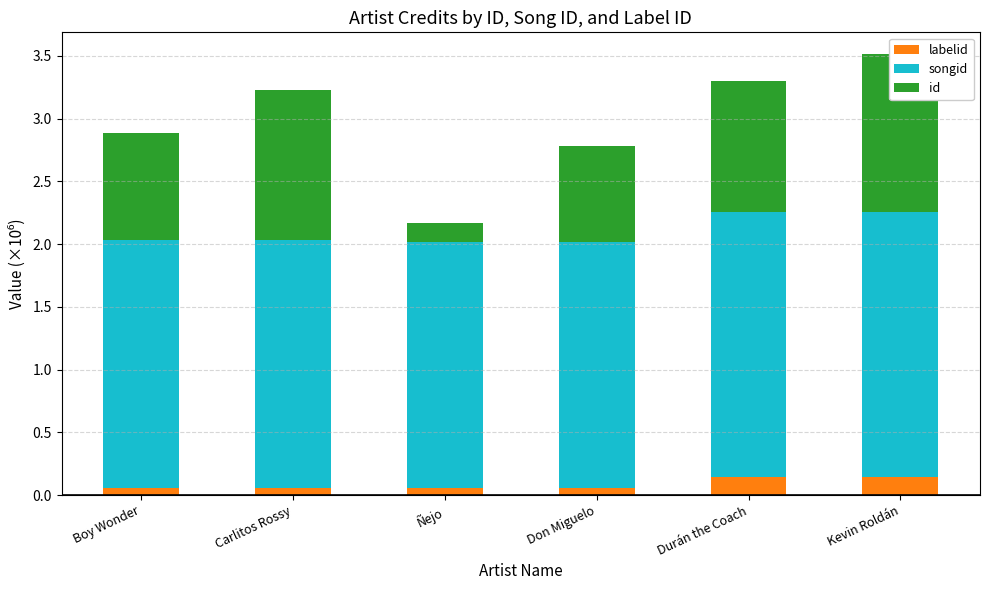

What is the greatest value displayed?

2.1